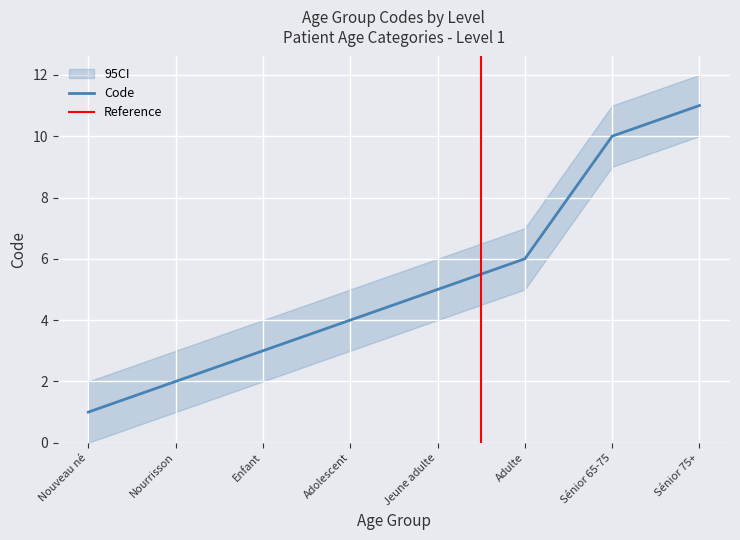

What is the change in value from Adolescent to Sénior 75+?

+7